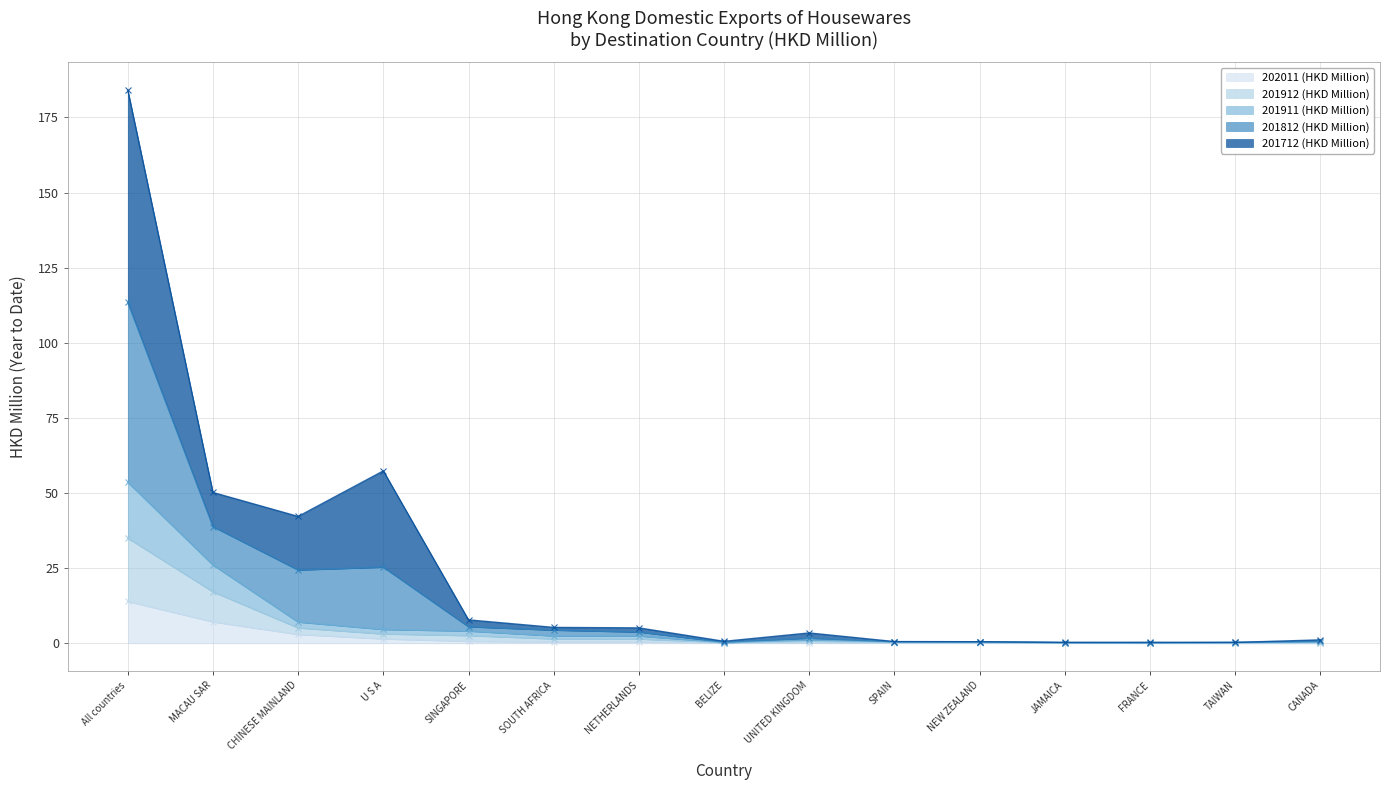

What is the maximum value for 202011 (HKD Million)?

13.9